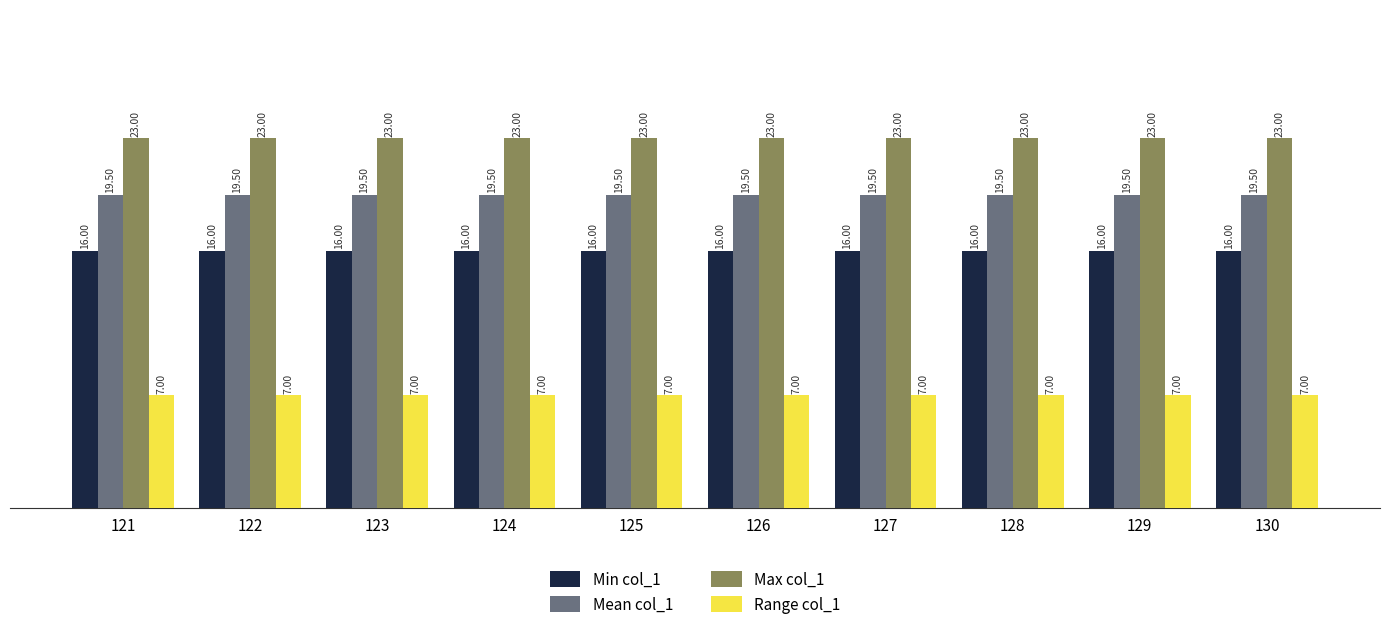

Reading right to left, what are all the values shown in this chart?

Min col_1: 130=16.0	129=16.0	128=16.0	127=16.0	126=16.0	125=16.0	124=16.0	123=16.0	122=16.0	121=16.0
Mean col_1: 130=19.5	129=19.5	128=19.5	127=19.5	126=19.5	125=19.5	124=19.5	123=19.5	122=19.5	121=19.5
Max col_1: 130=23.0	129=23.0	128=23.0	127=23.0	126=23.0	125=23.0	124=23.0	123=23.0	122=23.0	121=23.0
Range col_1: 130=7.0	129=7.0	128=7.0	127=7.0	126=7.0	125=7.0	124=7.0	123=7.0	122=7.0	121=7.0